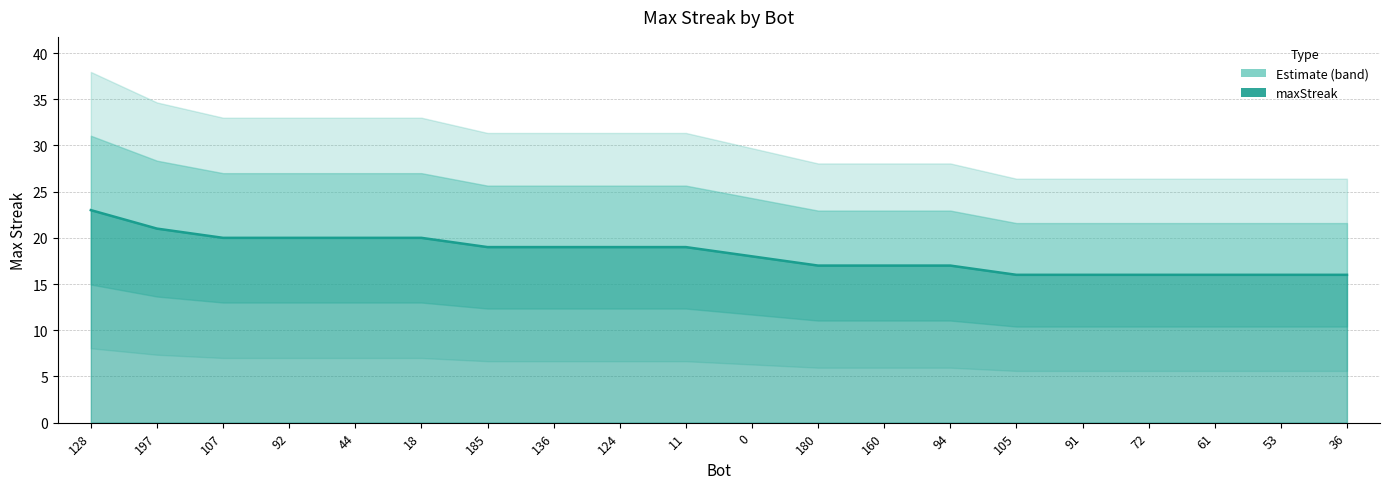

Is it true that the value at 11 is 19?

True